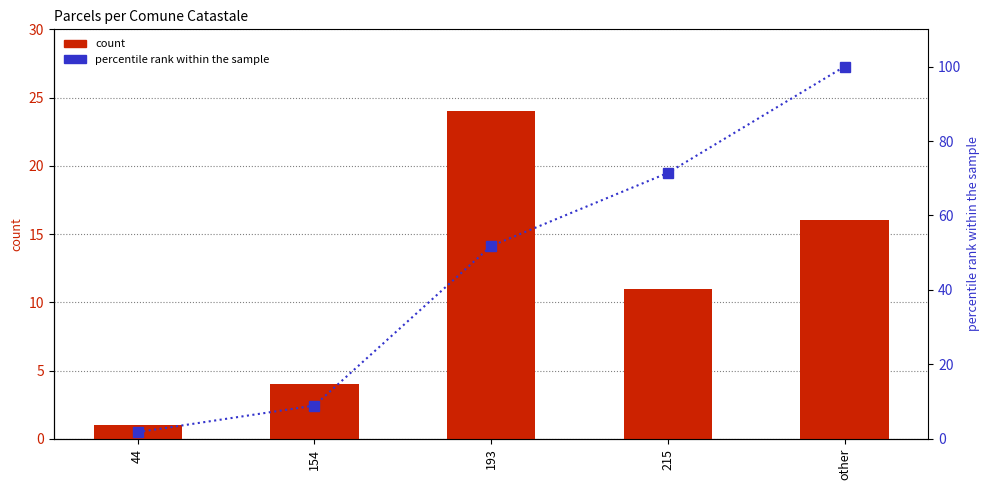

Are the bars horizontal?

No